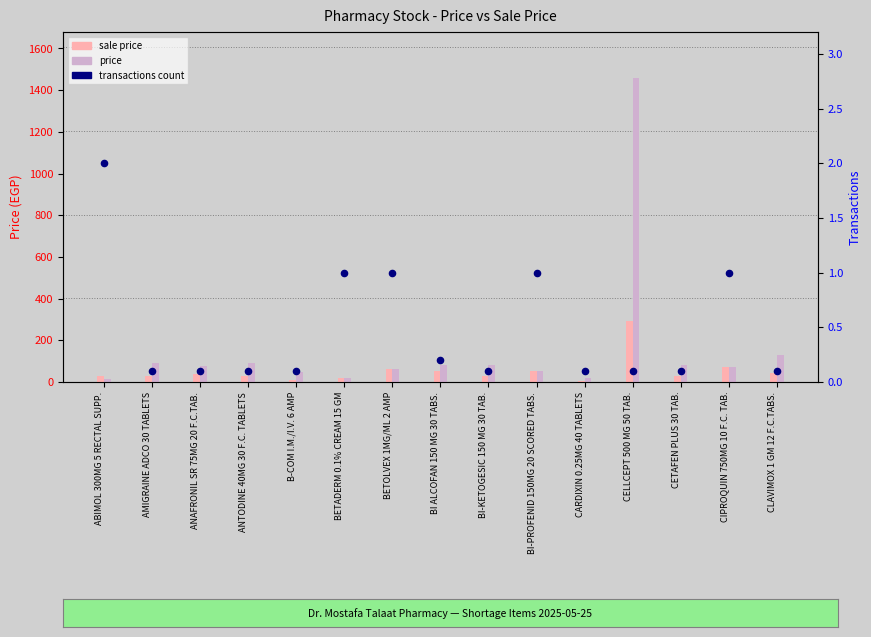

What are all the series names shown in the legend?

sale price, price, transactions count